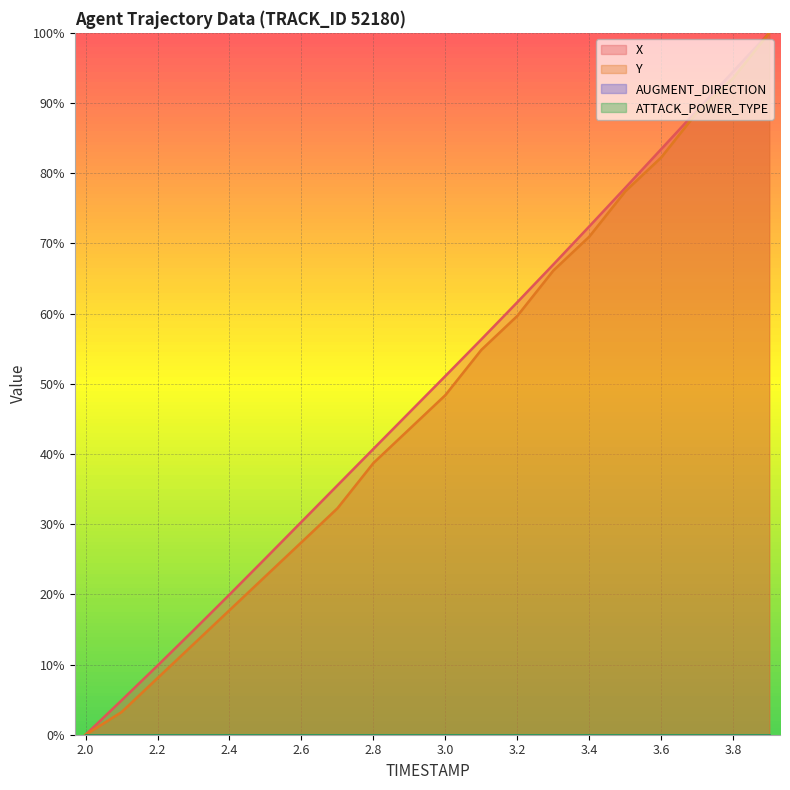

How many lines are shown in the chart?

4